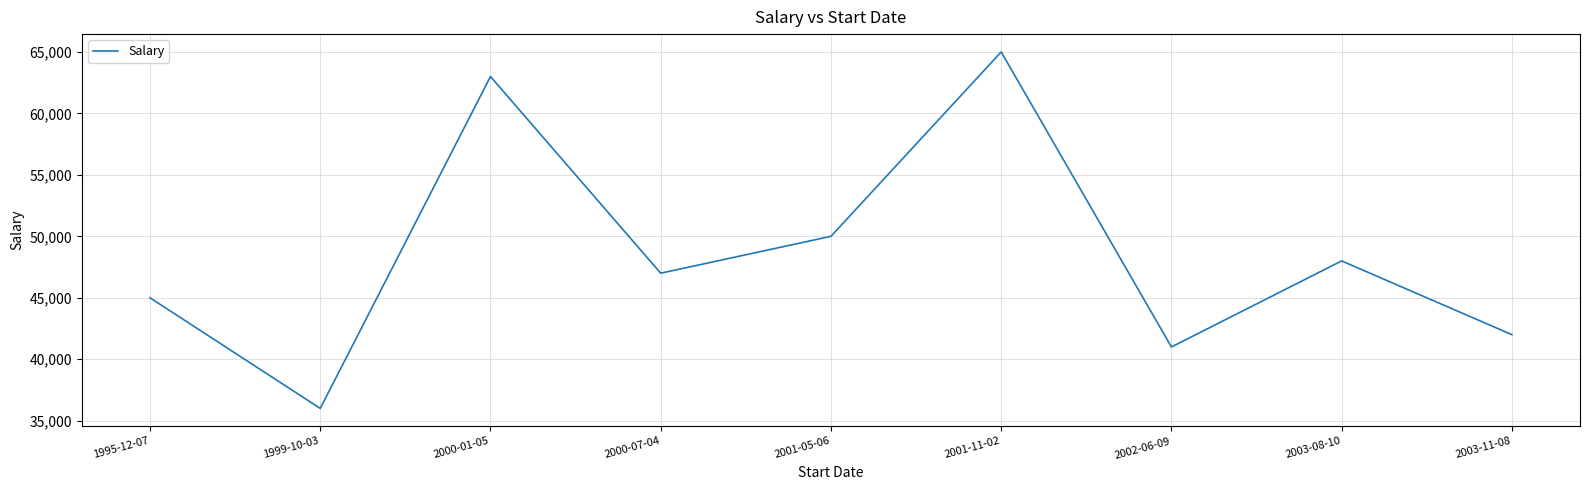

Between 2001-05-06 and 2001-11-02, which is larger?

2001-11-02